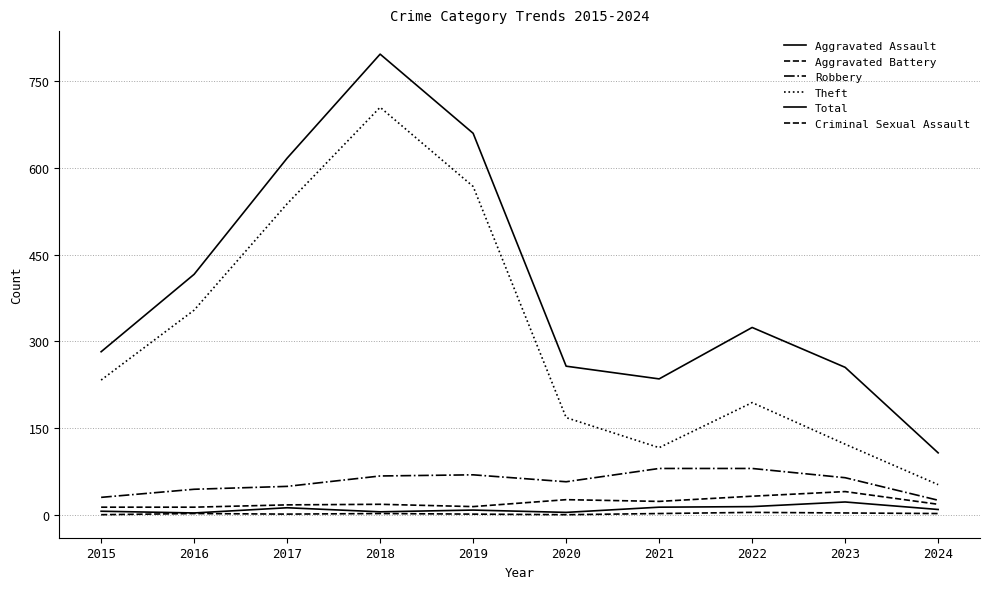

What is the spread (max minus min) of values at 2019?

659